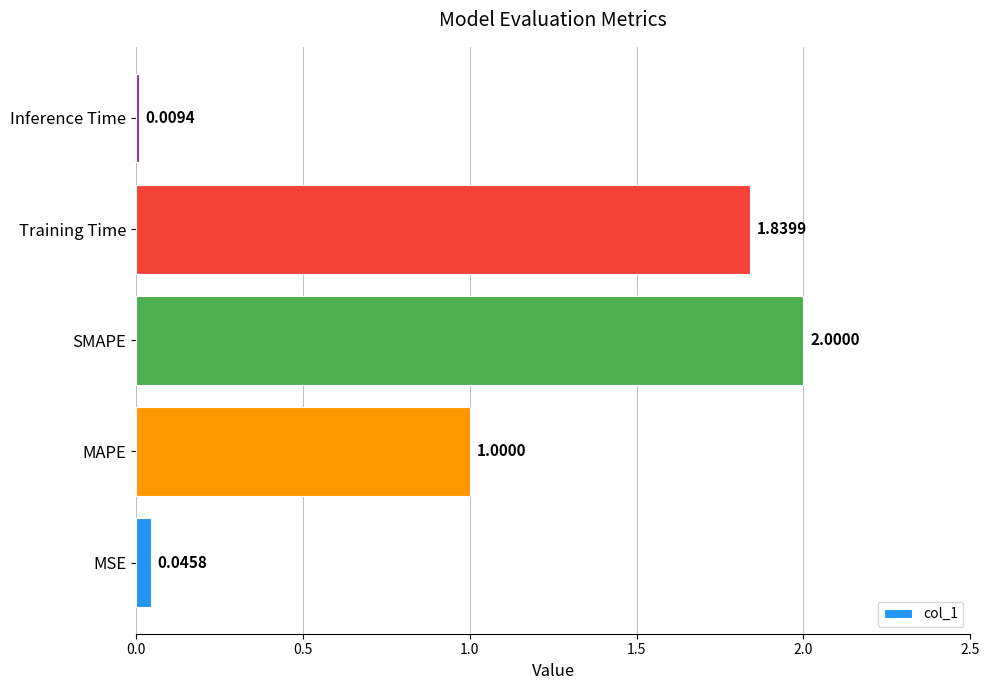

Approximately how many times larger is the value at Training Time compared to SMAPE?

0.9